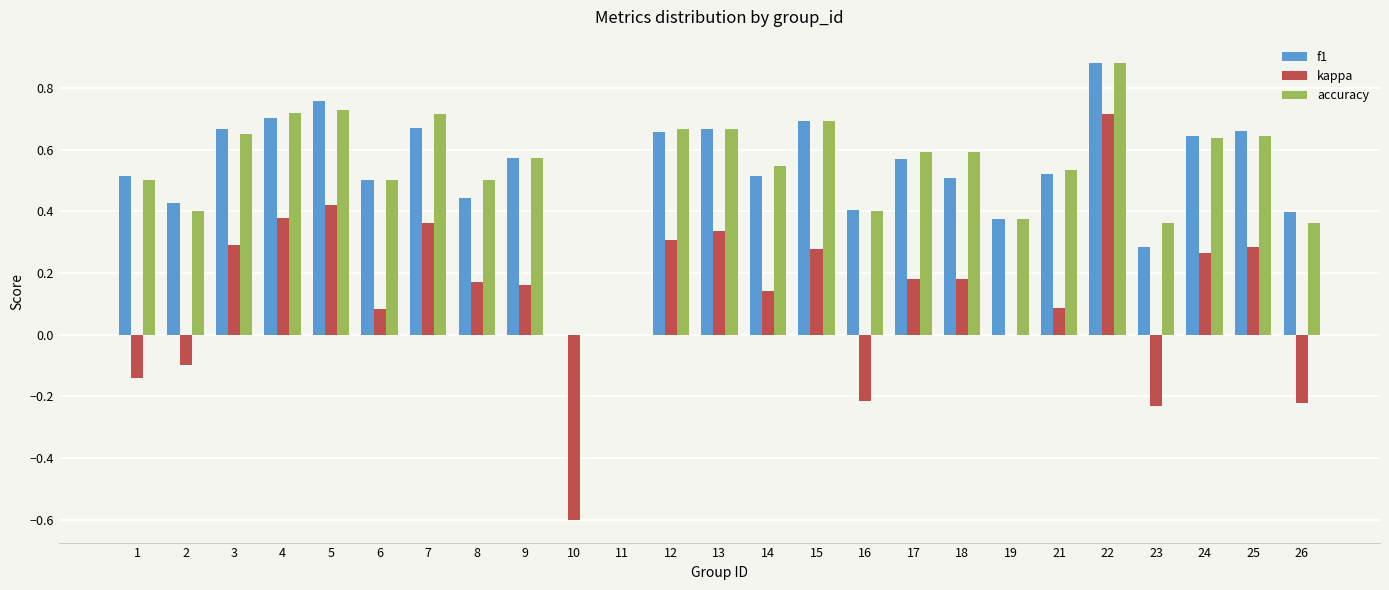

What is the sum of all accuracy values?

13.2